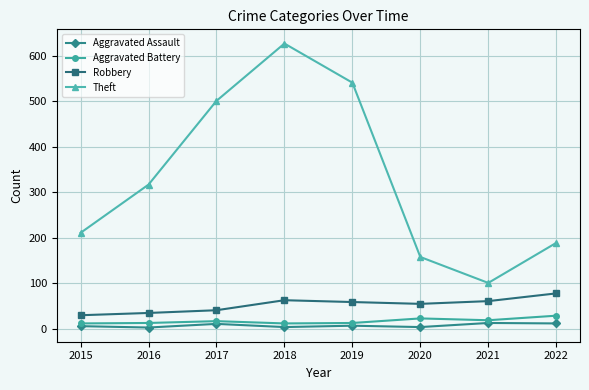

Which label corresponds to the largest value in the chart?

2018